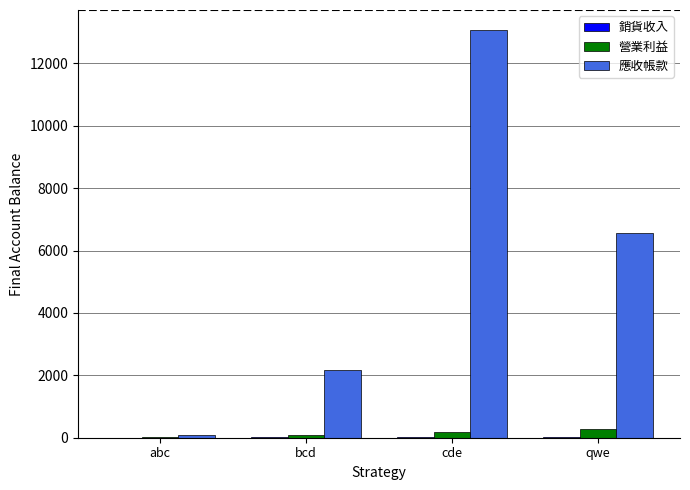

Which series has the largest total across all categories?

應收帳款